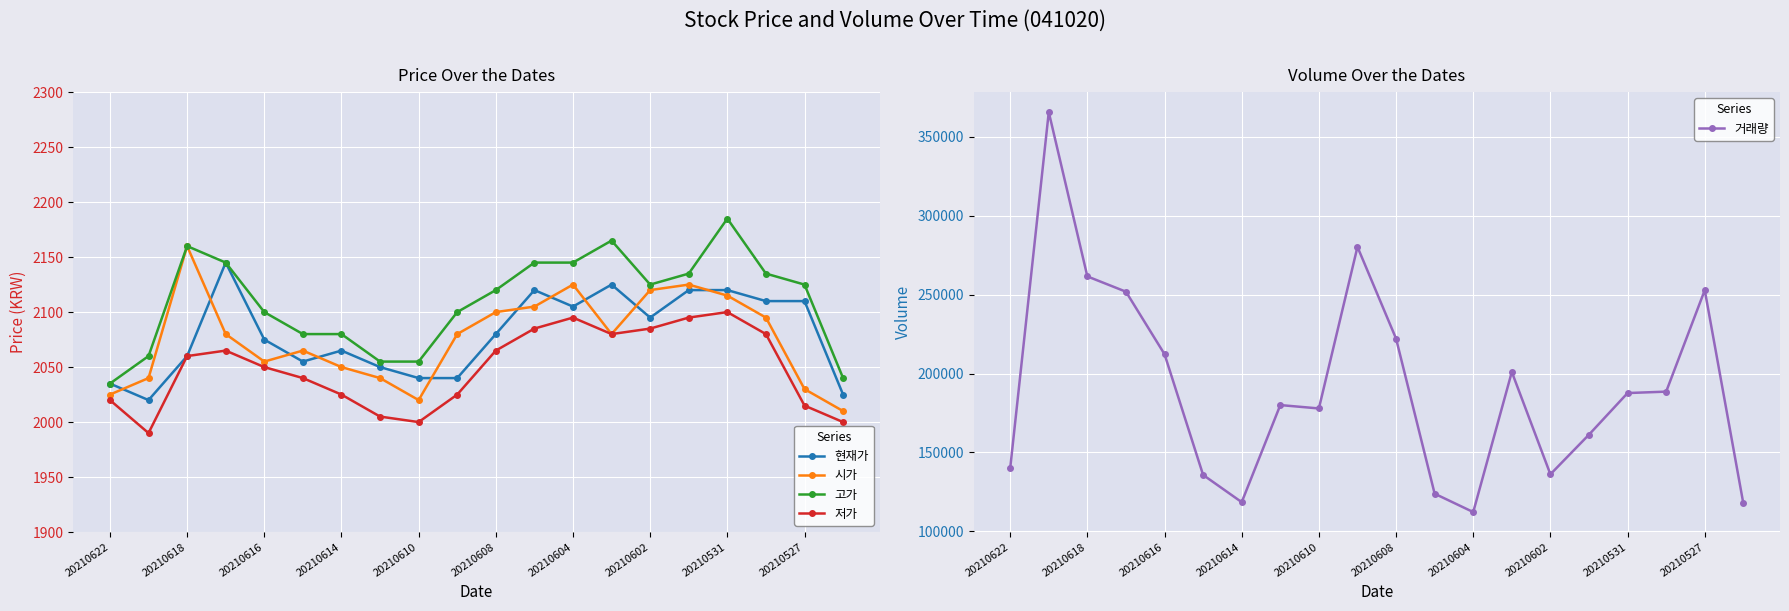

How many times do 시가 and 현재가 cross each other?

10